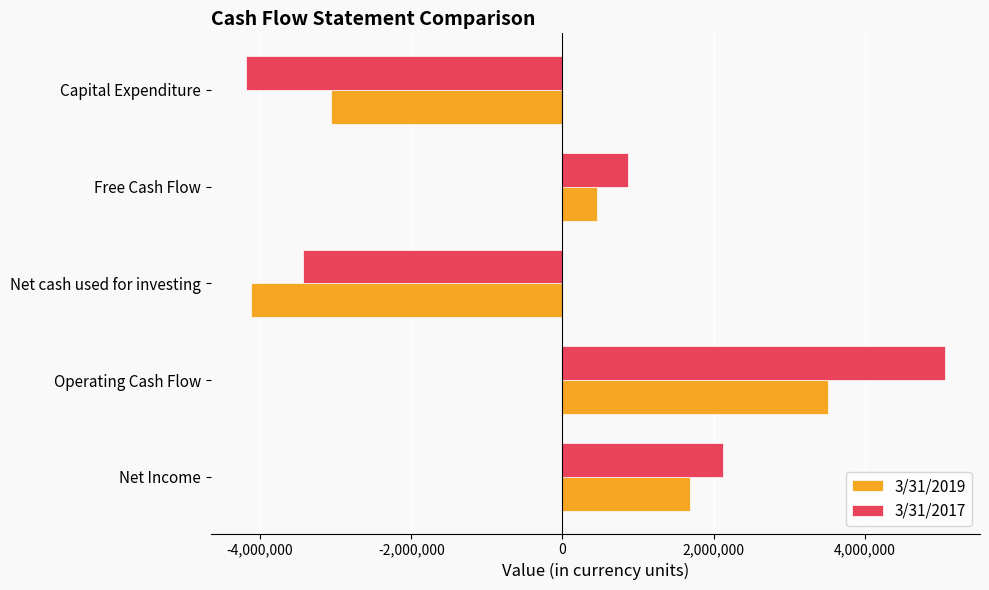

What are all the series names shown in the legend?

3/31/2019, 3/31/2017